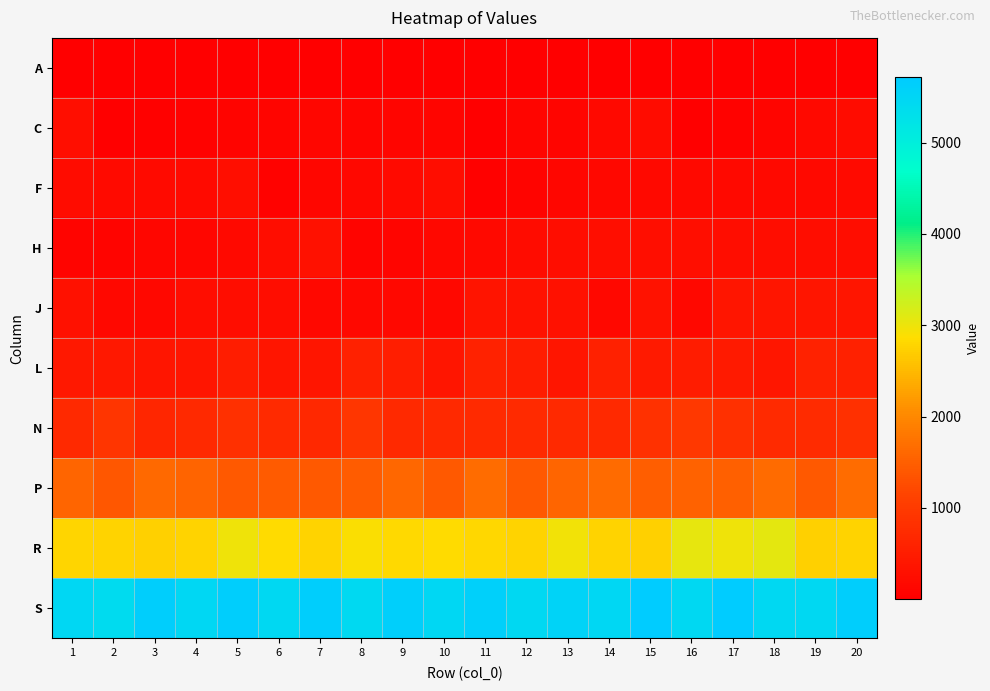

Which series has the largest total across all categories?

S